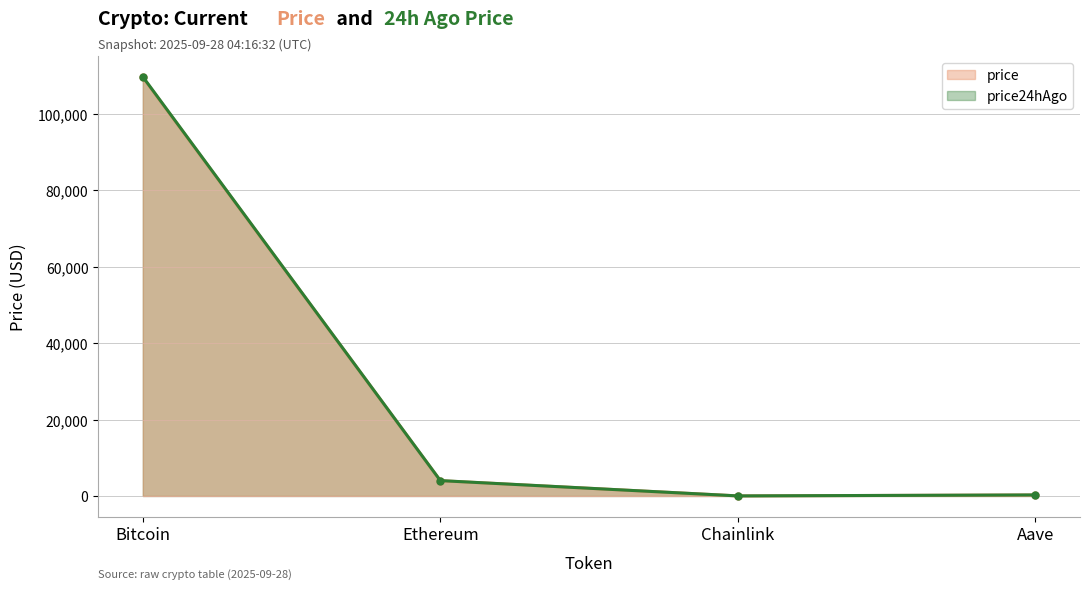

What is the difference between the price24hAgo values at Bitcoin and Aave?

109364.2